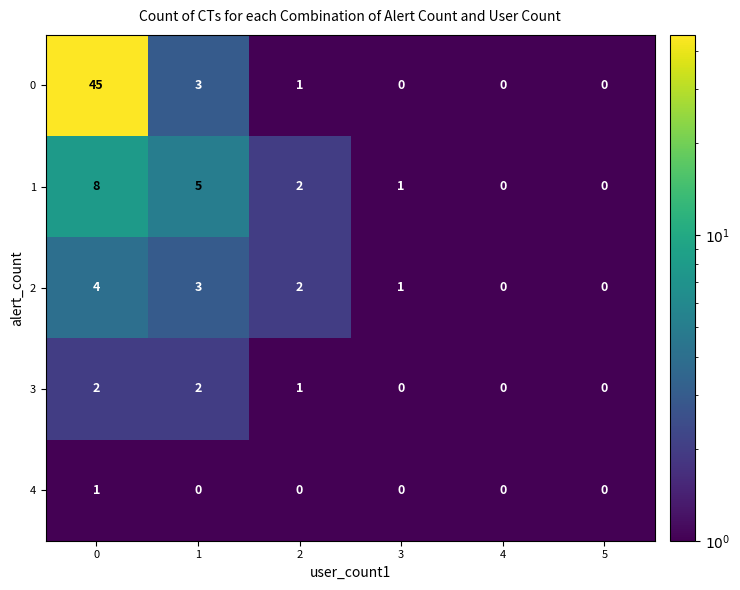

What is the maximum value for 1?

8